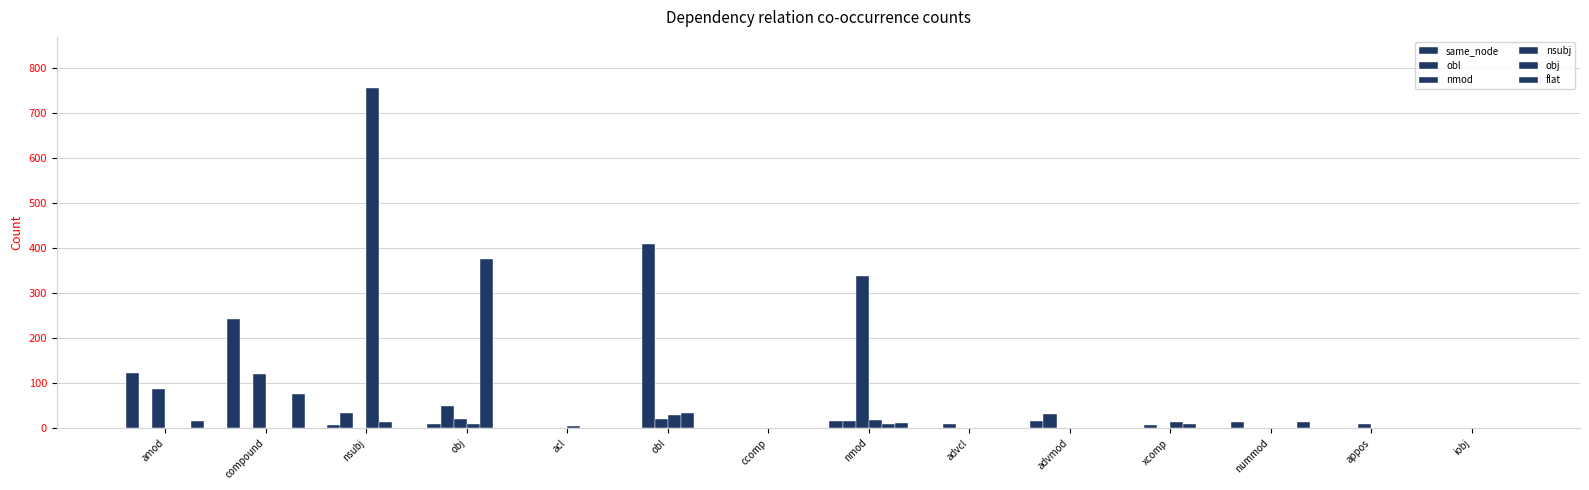

Which series has the widest spread of values?

nsubj